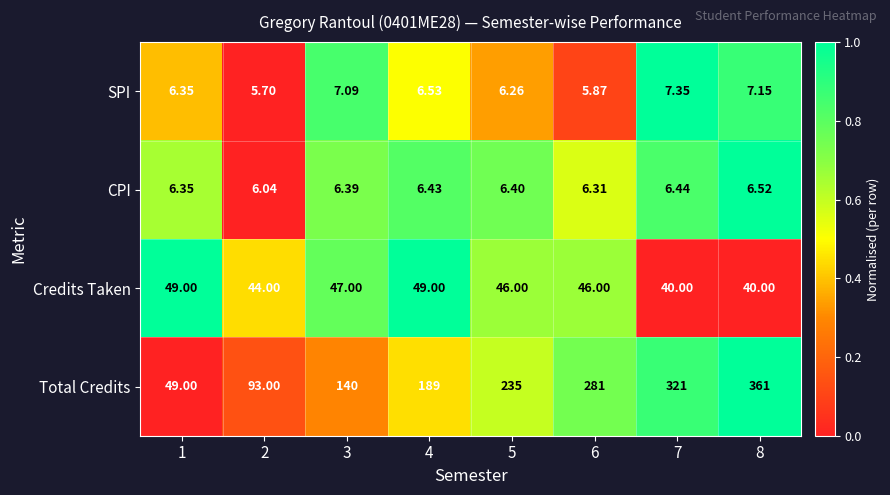

Between 4 and 8, which series saw the biggest shift?

Total Credits